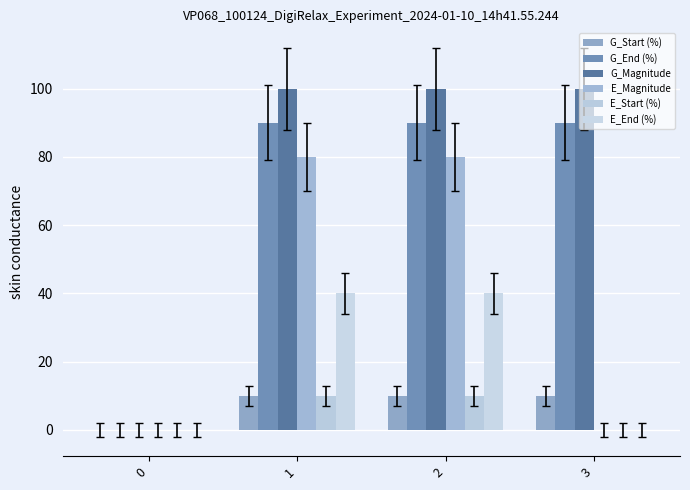

What is the difference between the maximum and minimum values in the G_End (%) series?

90